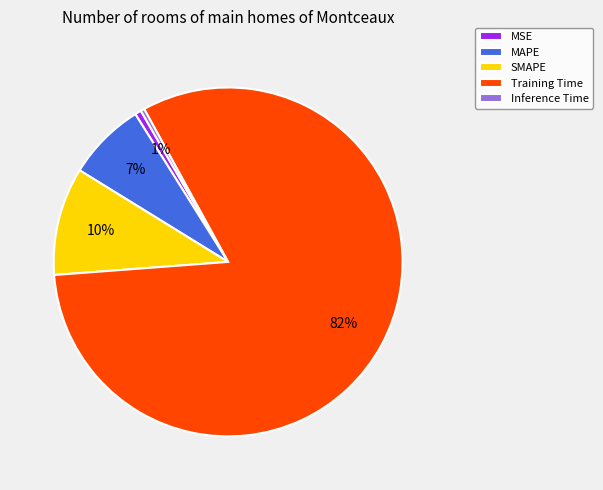

Does any single category account for the majority?

Yes